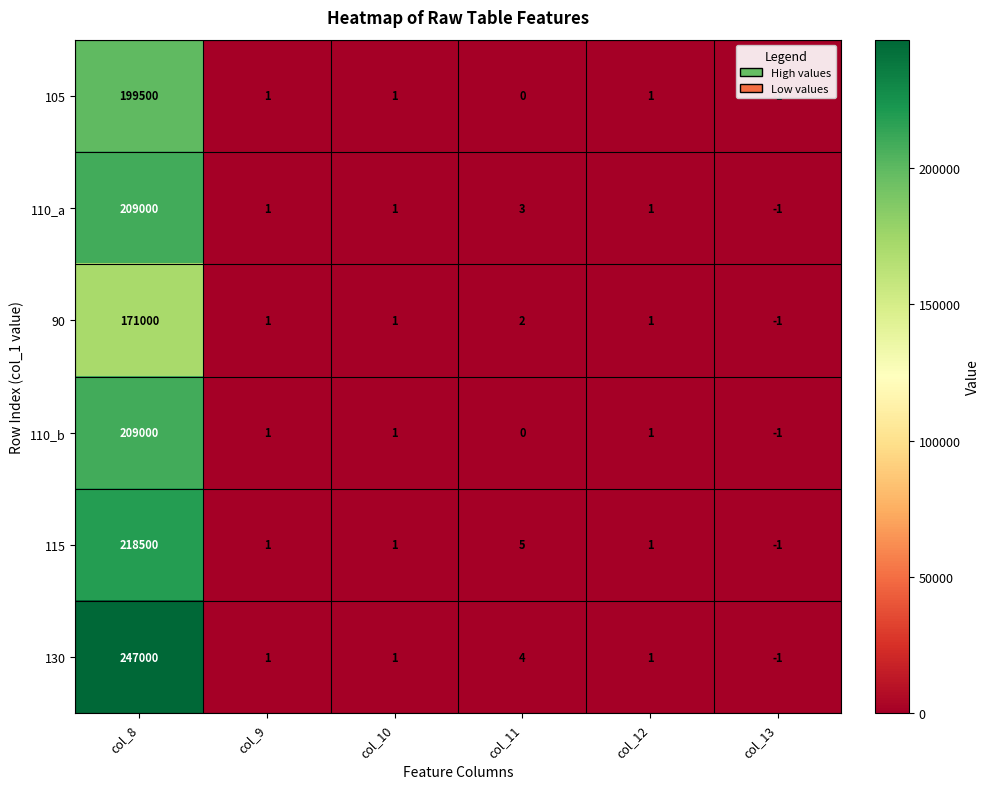

Which series has the largest total across all categories?

130